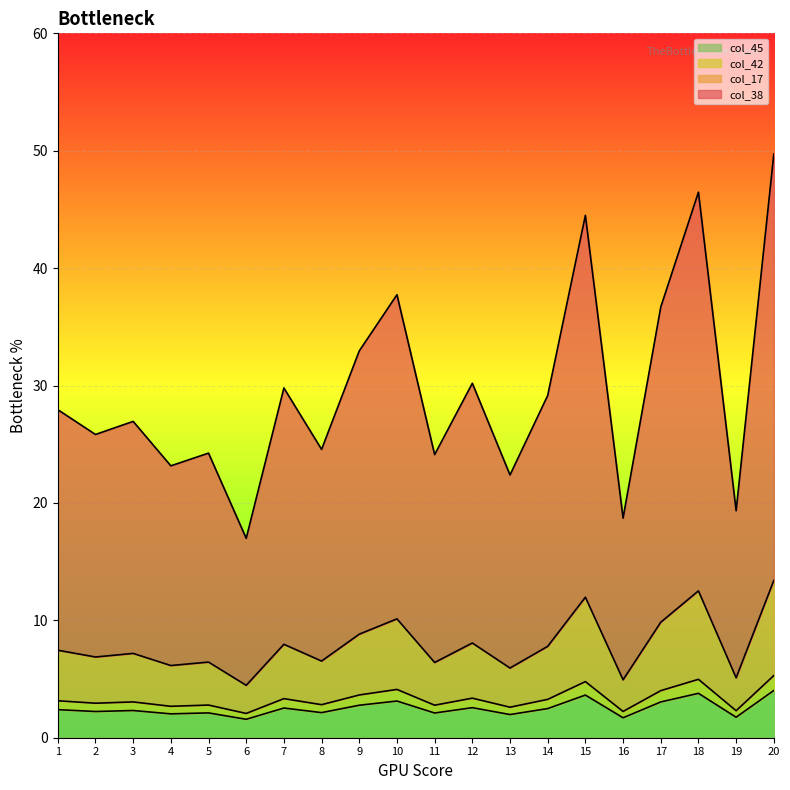

True or false: col_42 and col_45 cross at least once.

False